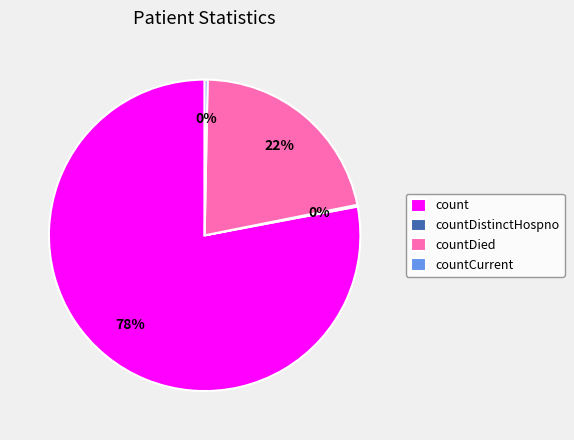

Does any single category account for the majority?

Yes